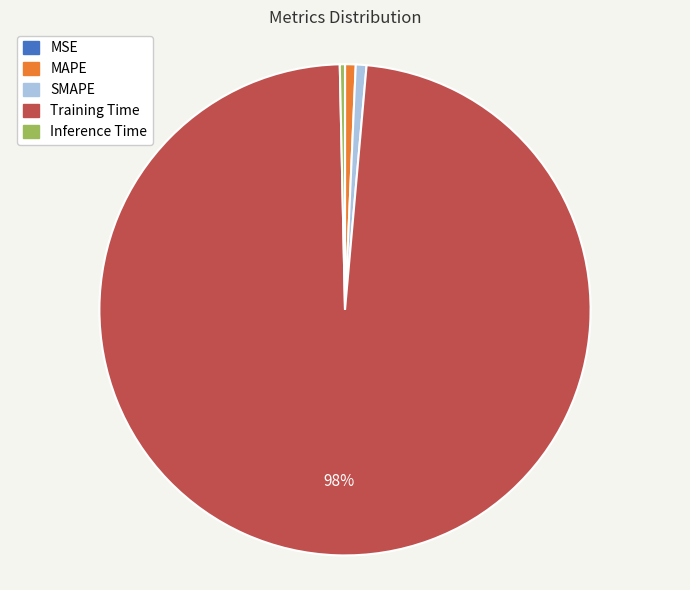

To the nearest percent, what is the average slice percentage?

20%